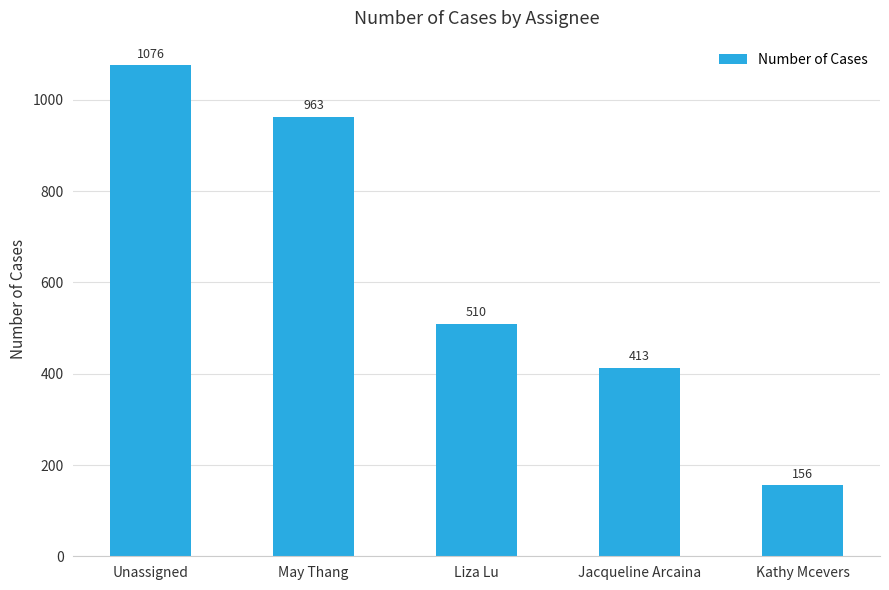

Rank the categories by value from highest to lowest.

Unassigned, May Thang, Liza Lu, Jacqueline Arcaina, Kathy Mcevers